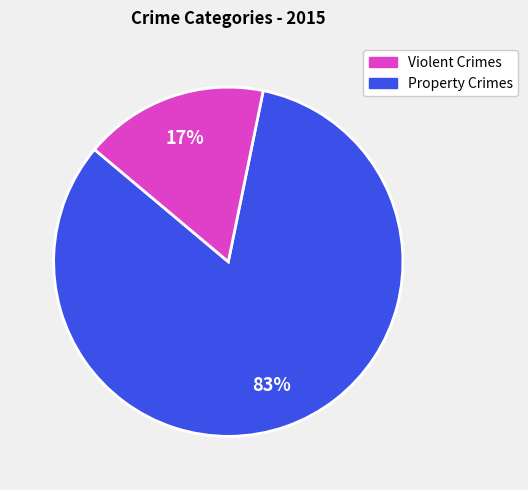

Is there any slice that represents more than half of the pie?

Yes